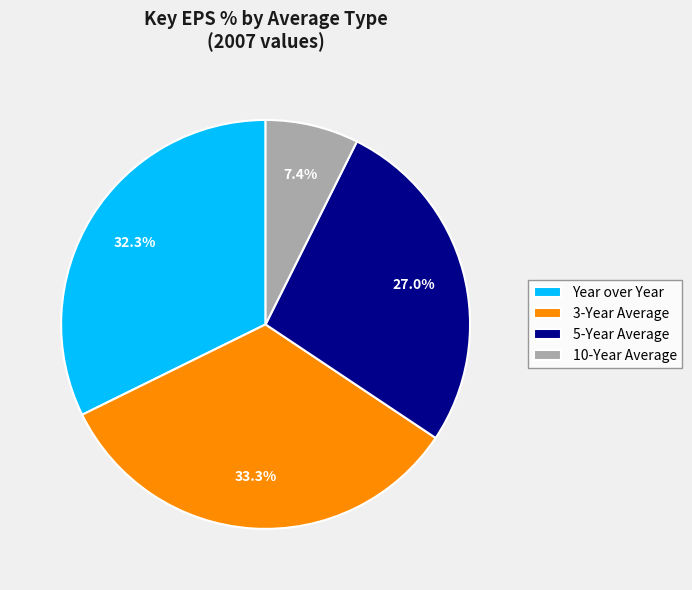

Between 10-Year Average and Year over Year, which is larger?

Year over Year